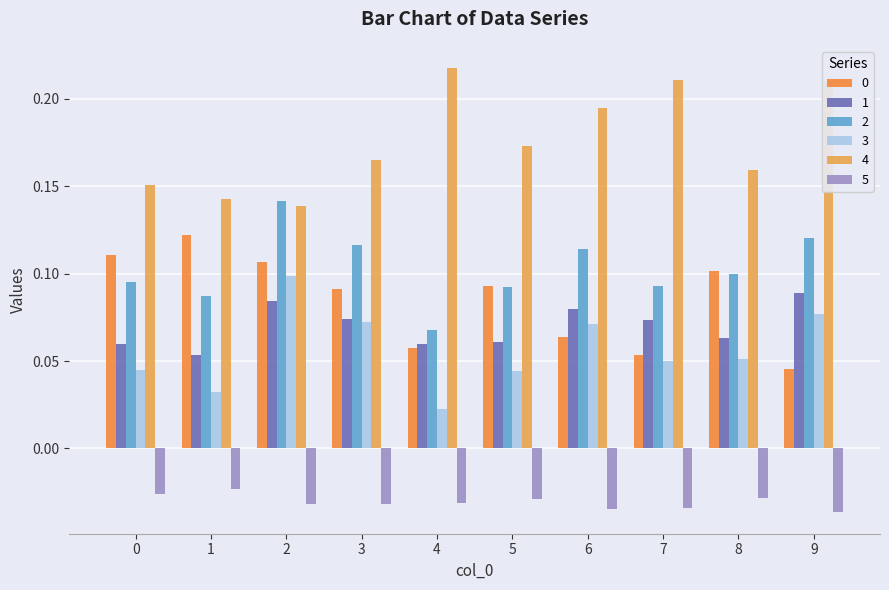

How many data points does each series have?

10